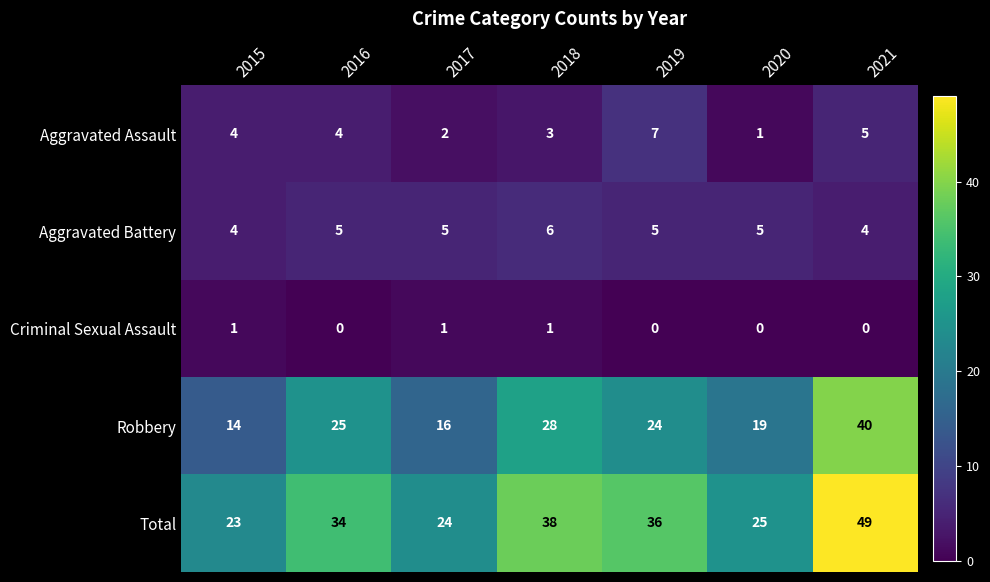

List the series in order of their peak value, highest first.

Total, Robbery, Aggravated Assault, Aggravated Battery, Criminal Sexual Assault